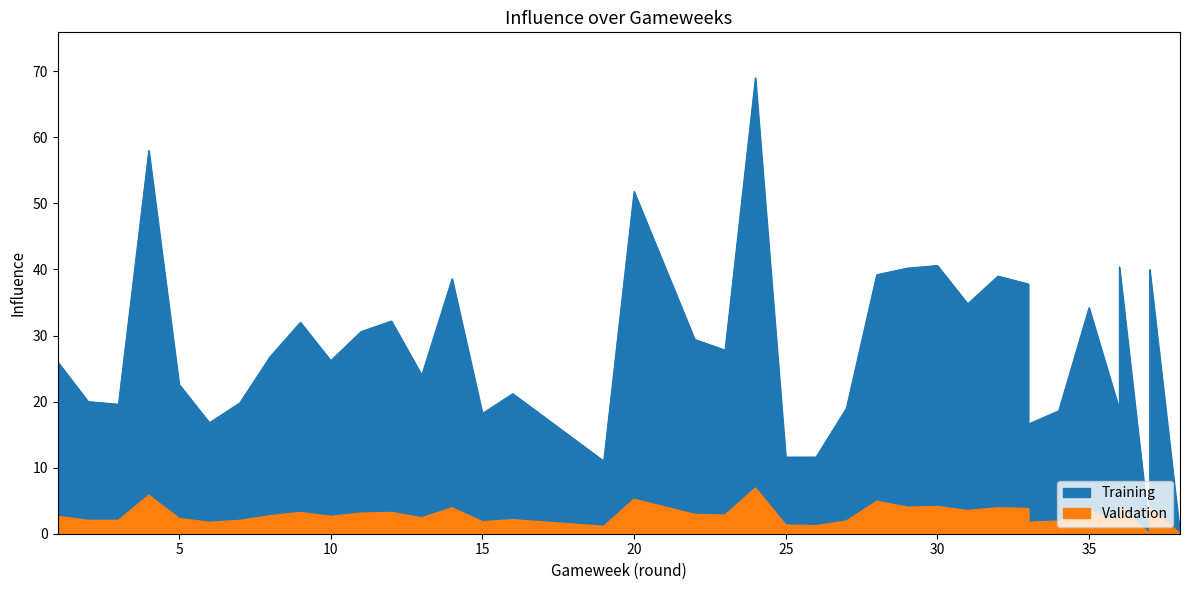

What is the value of the Validation point at the 14th from the left?

3.9